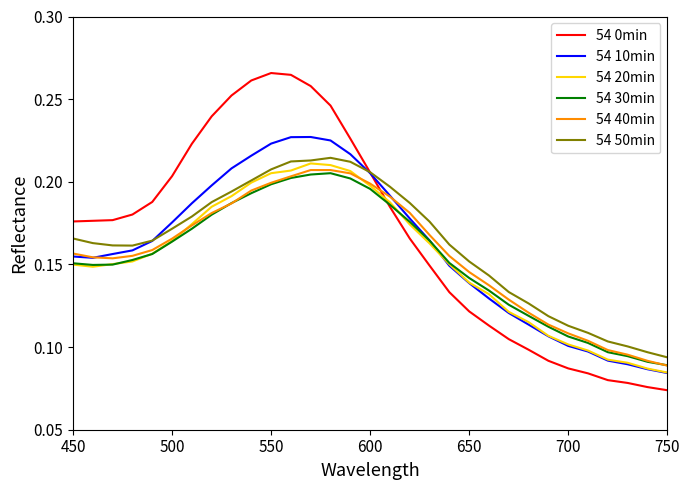

How many lines are shown in the chart?

6